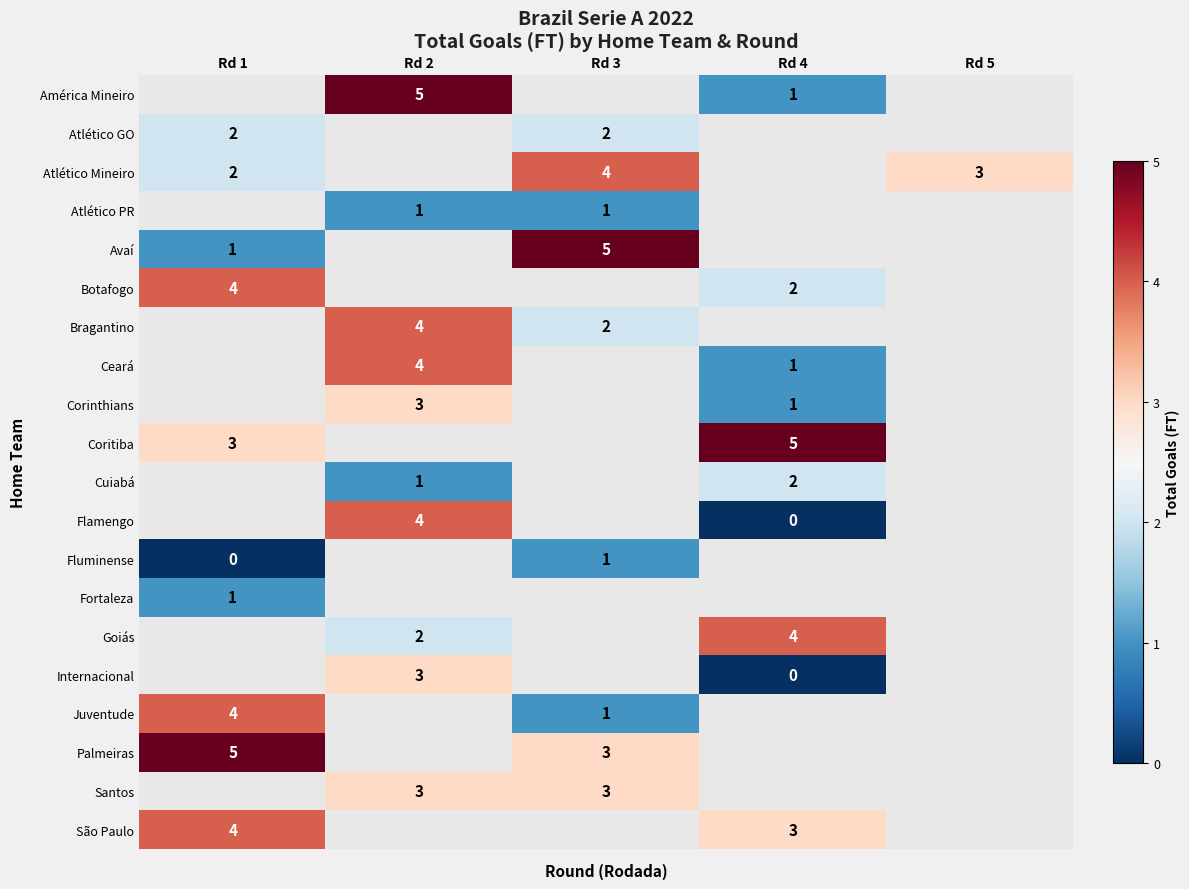

Which category has the highest value across all series?

Rd 2